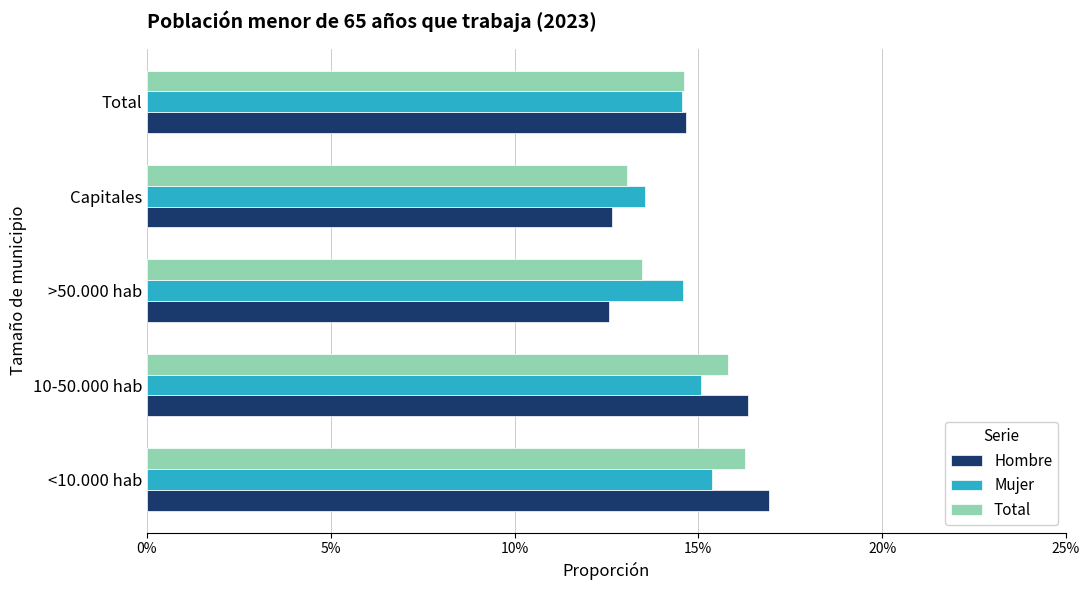

What are all the series names shown in the legend?

Hombre, Mujer, Total